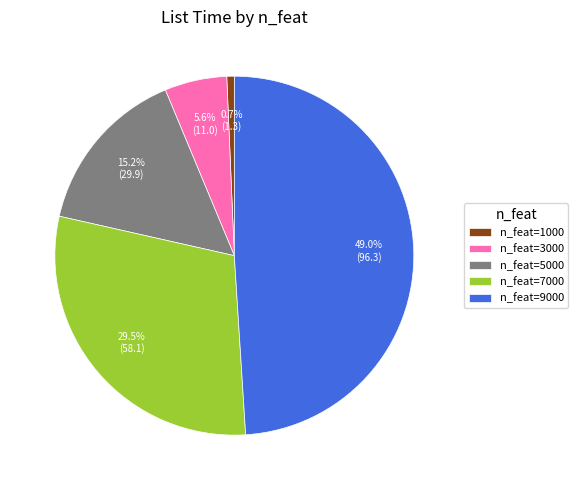

To the nearest percent, what is the average slice percentage?

20%